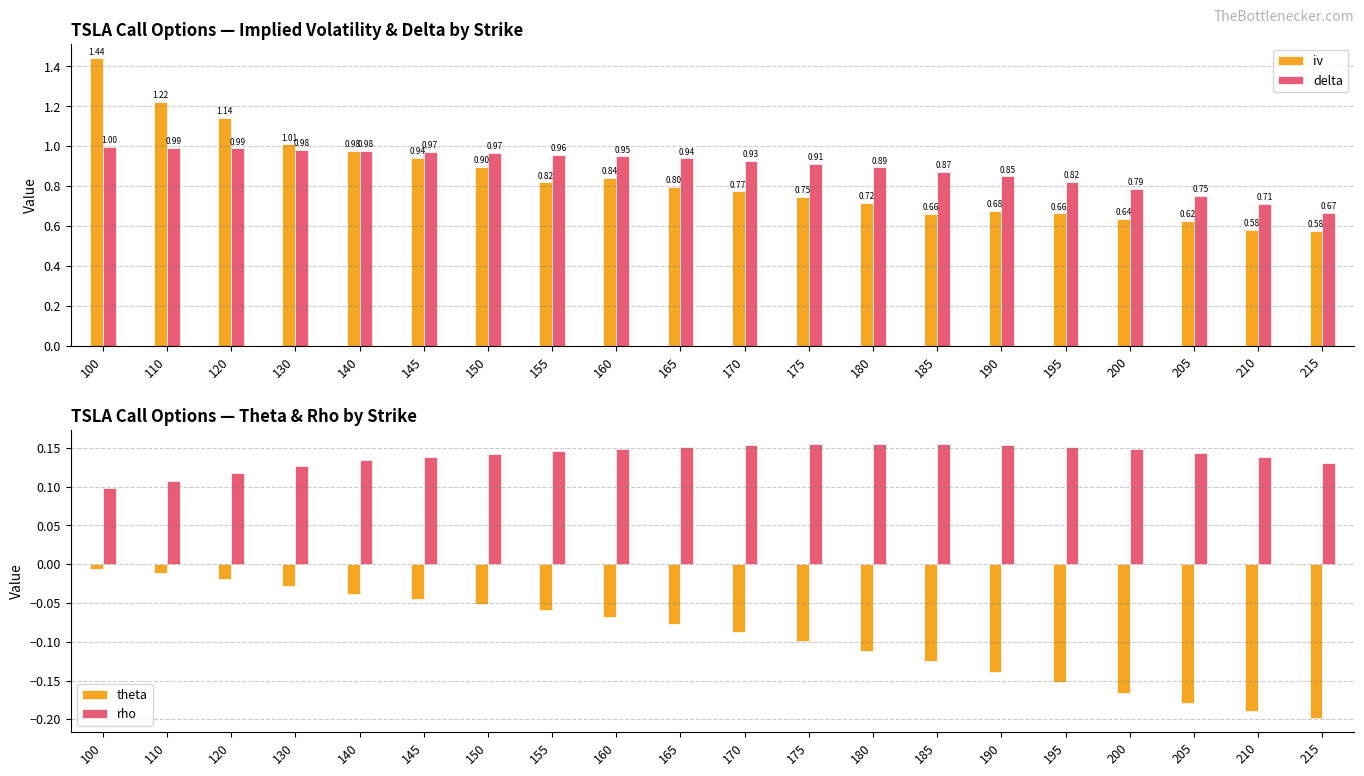

Reading left to right, what are all the values shown in this chart?

iv: 100=1.4	110=1.2	120=1.1	130=1.0	140=1.0	145=0.9	150=0.9	155=0.8	160=0.8	165=0.8	170=0.8	175=0.7	180=0.7	185=0.7	190=0.7	195=0.7	200=0.6	205=0.6	210=0.6	215=0.6
delta: 100=1.0	110=1.0	120=1.0	130=1.0	140=1.0	145=1.0	150=1.0	155=1.0	160=0.9	165=0.9	170=0.9	175=0.9	180=0.9	185=0.9	190=0.8	195=0.8	200=0.8	205=0.8	210=0.7	215=0.7
theta: 100=-0.0	110=-0.0	120=-0.0	130=-0.0	140=-0.0	145=-0.0	150=-0.1	155=-0.1	160=-0.1	165=-0.1	170=-0.1	175=-0.1	180=-0.1	185=-0.1	190=-0.1	195=-0.2	200=-0.2	205=-0.2	210=-0.2	215=-0.2
rho: 100=0.1	110=0.1	120=0.1	130=0.1	140=0.1	145=0.1	150=0.1	155=0.1	160=0.1	165=0.2	170=0.2	175=0.2	180=0.2	185=0.2	190=0.2	195=0.2	200=0.1	205=0.1	210=0.1	215=0.1